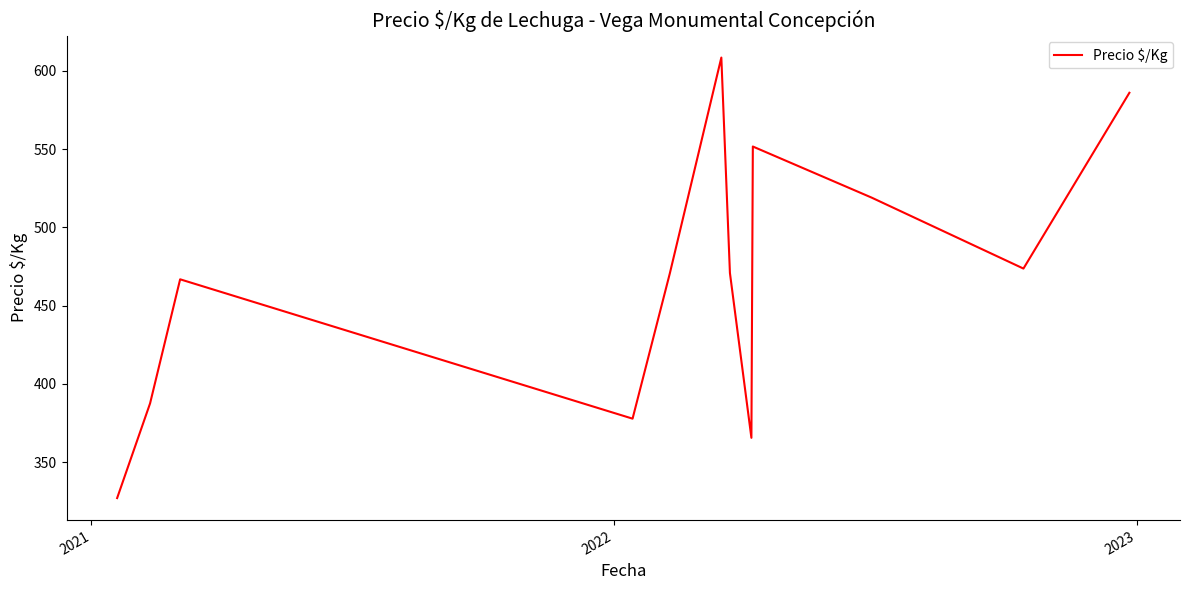

How many lines are shown in the chart?

1